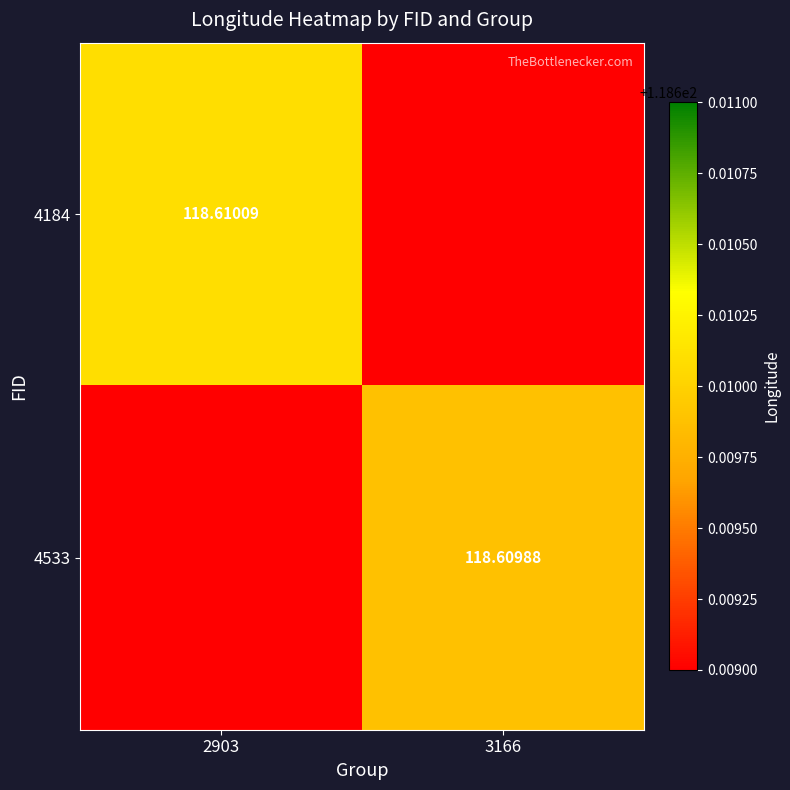

What value does the 4184 series have at 3166?

118.6